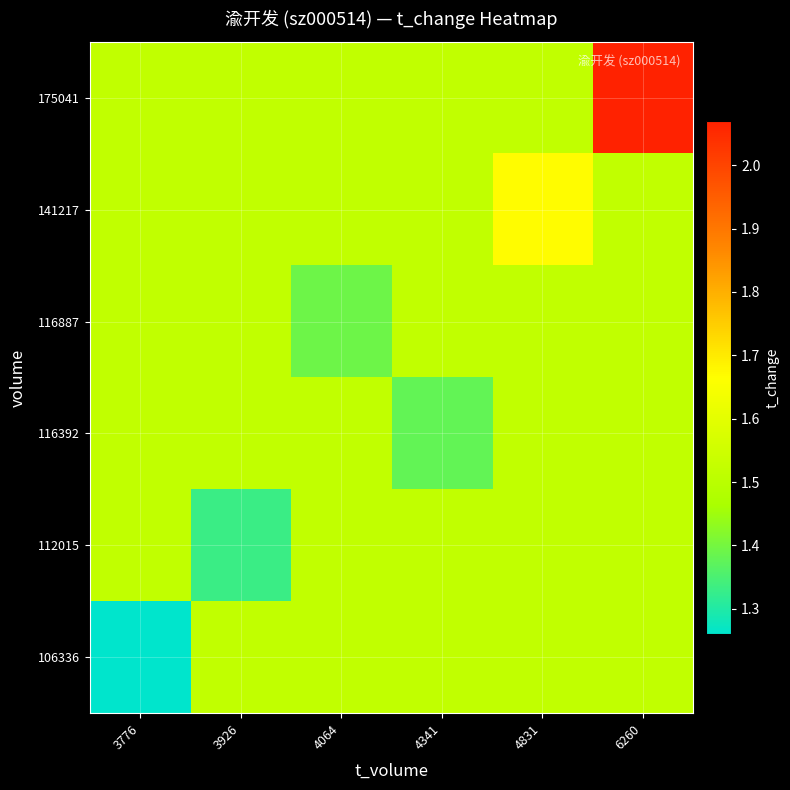

What is the smallest value displayed?

1.3